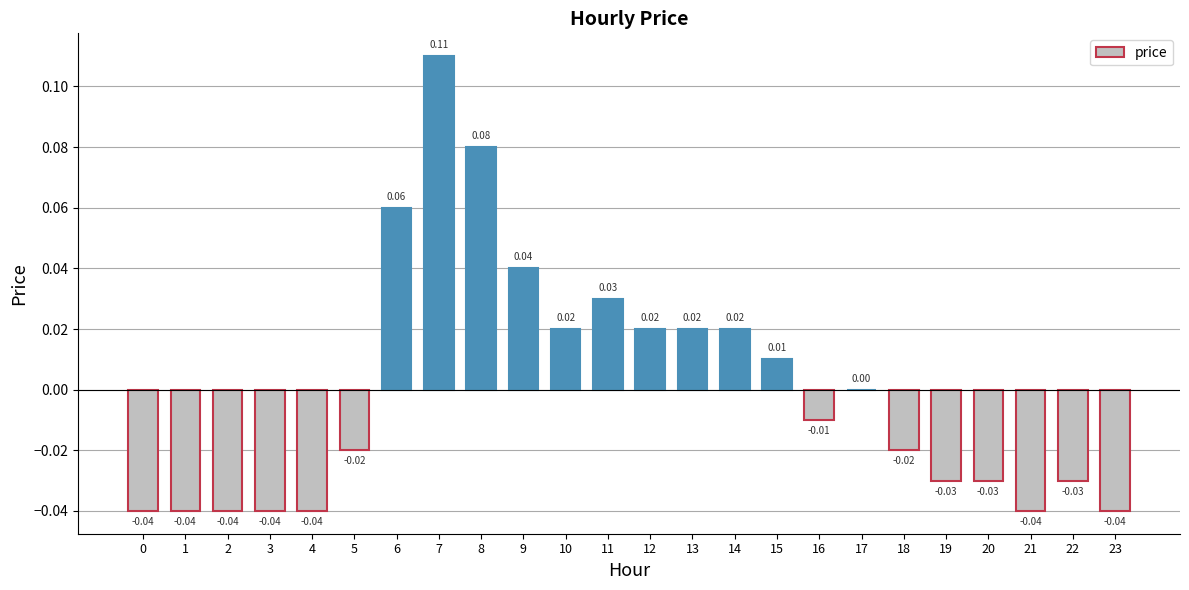

Where is the data nearest to the value 0?

17